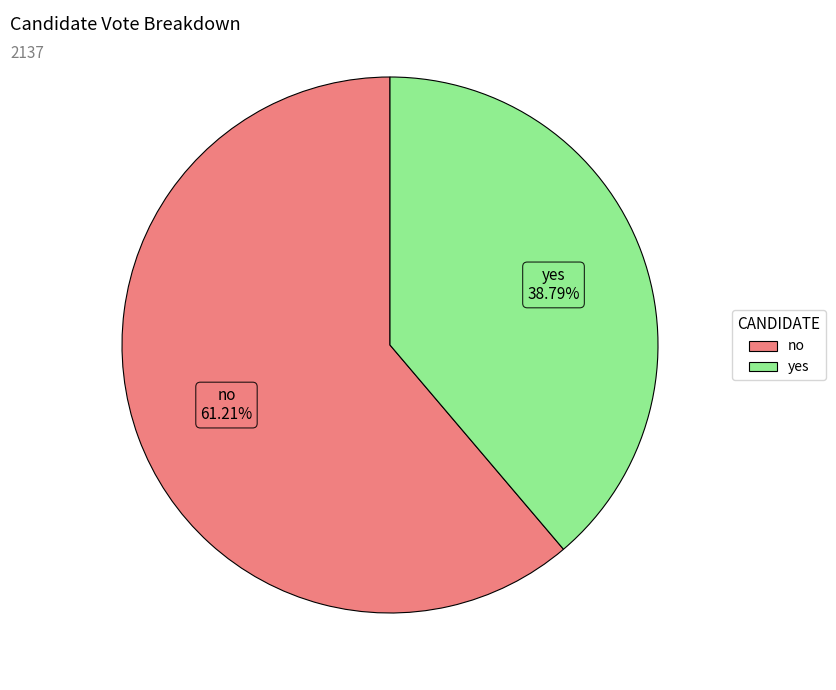

True or false: yes accounts for 51% of the total.

False